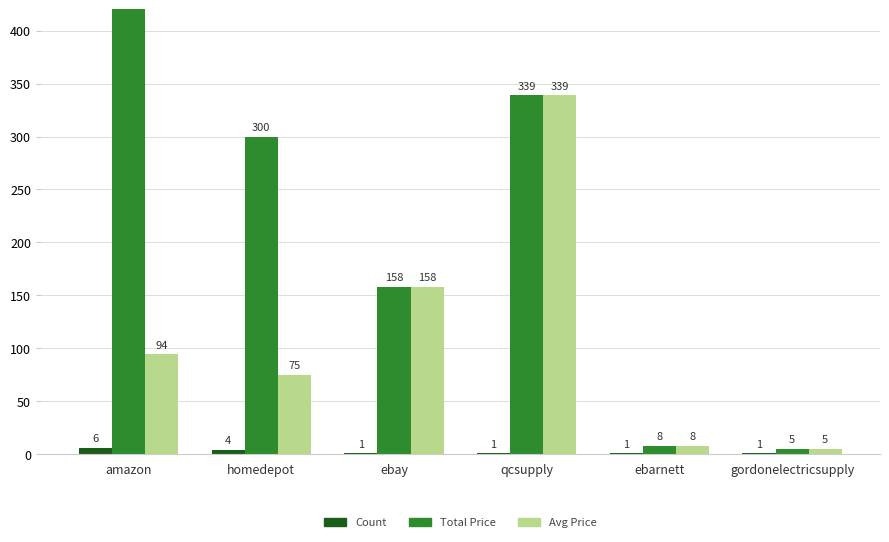

What position from the right is qcsupply?

3